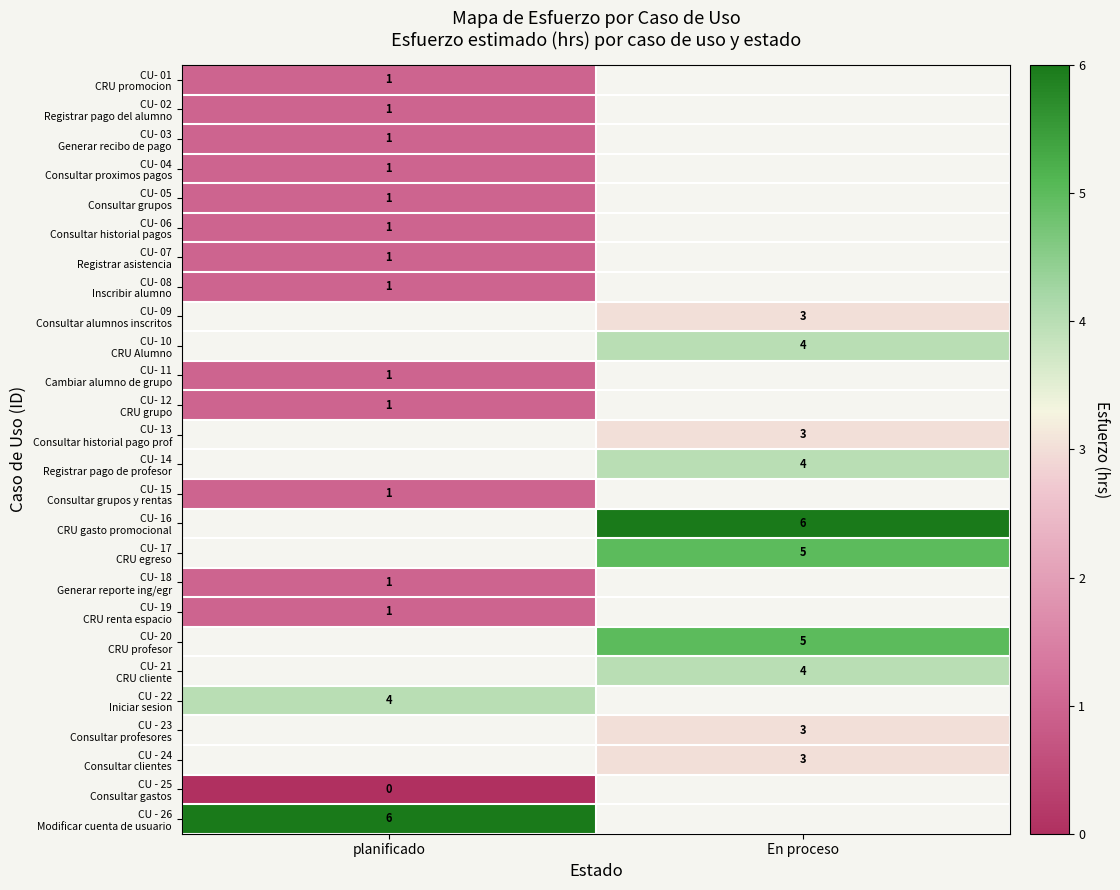

What is the maximum value shown in the chart?

6.0